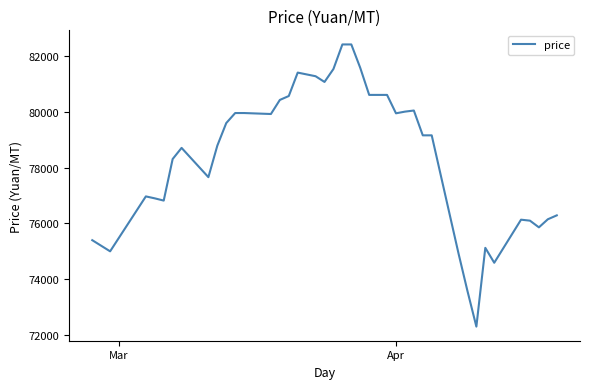

What is the minimum value shown in the chart?

72300